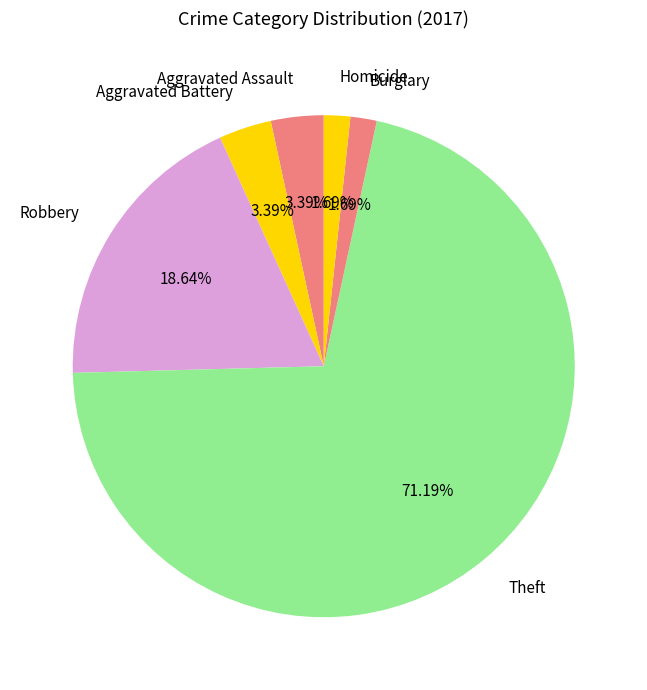

Is there a majority slice in this chart?

Yes